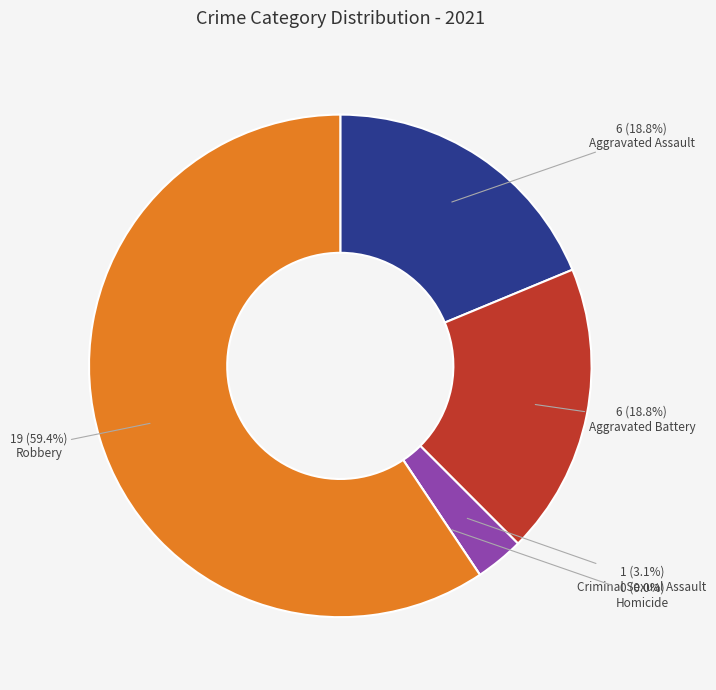

To the nearest percent, what is the combined percentage of Criminal Sexual Assault and Homicide?

3%